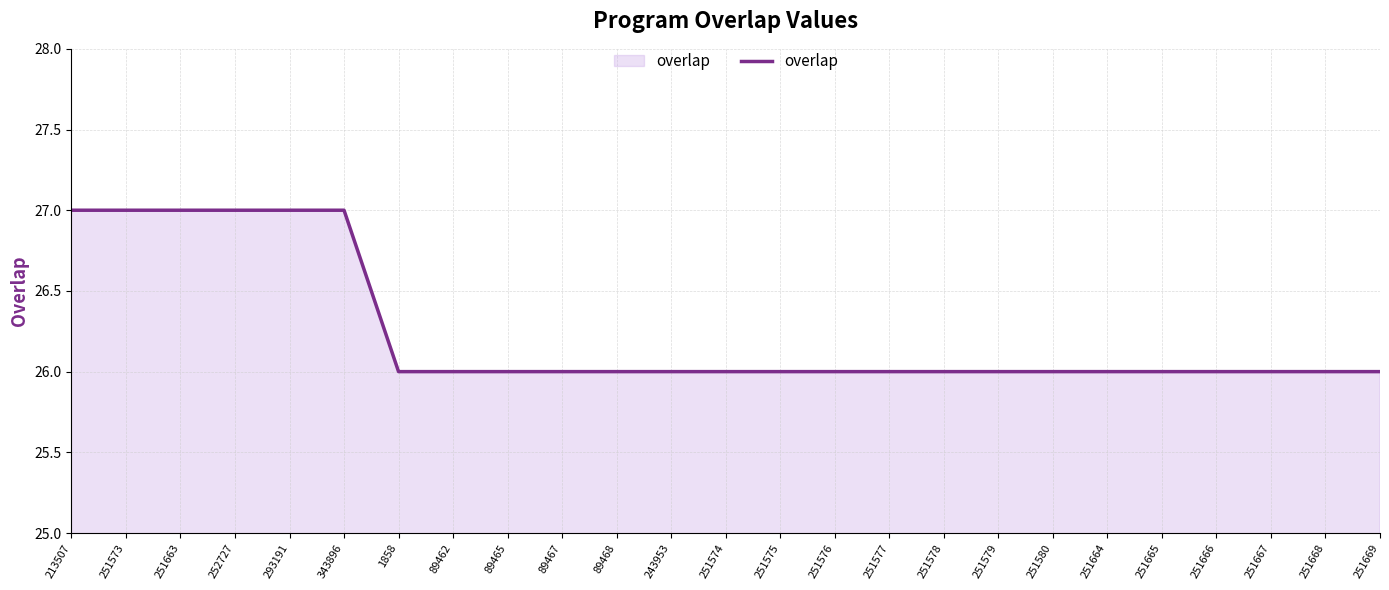

What is the ratio of the value at 252727 to the value at 243953?

1.0